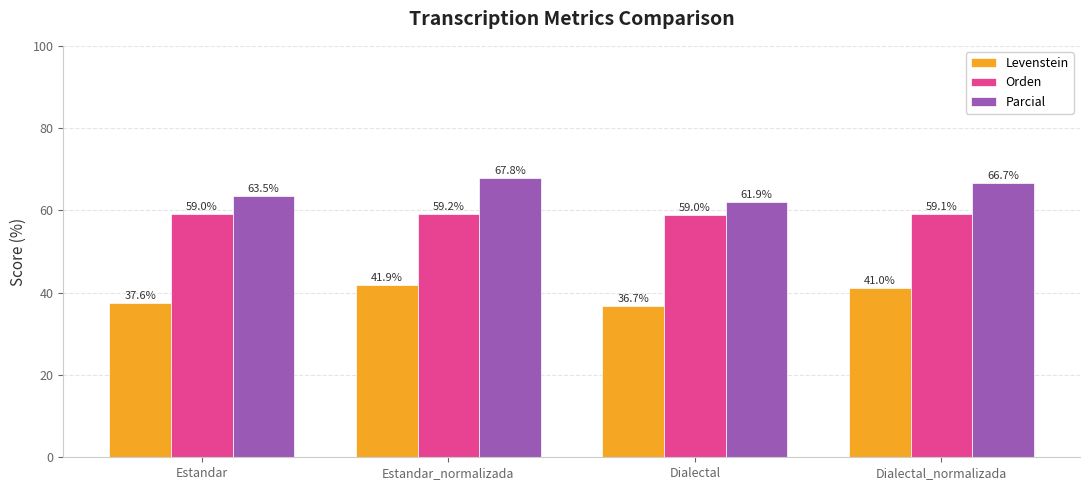

The Orden series shows 13.5 at Dialectal_normalizada. True or false?

False